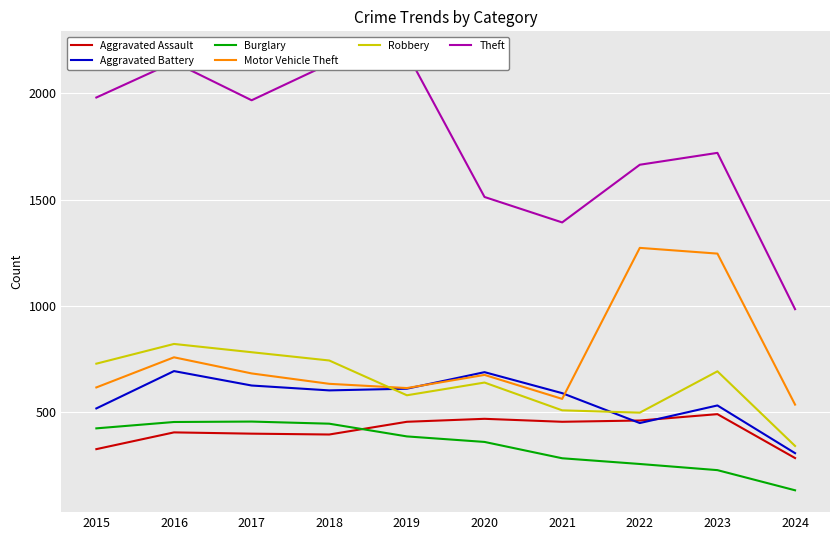

Which series has the largest total across all categories?

Theft